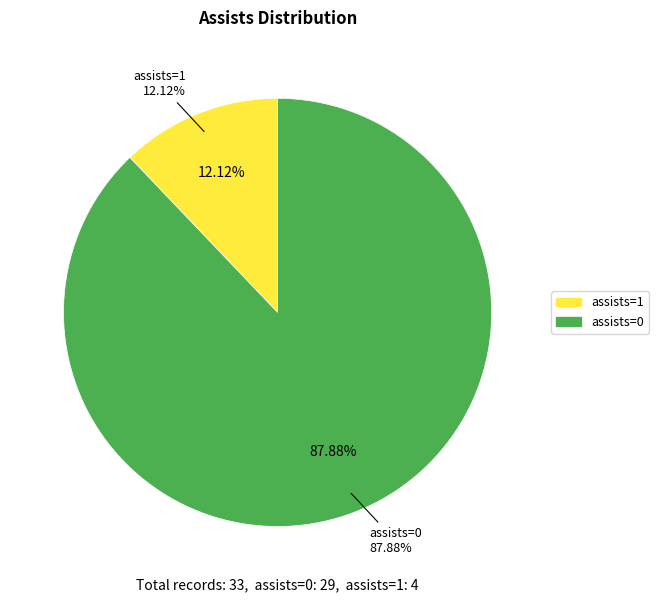

Combined, do assists=1 and assists=0 account for over 50%?

Yes